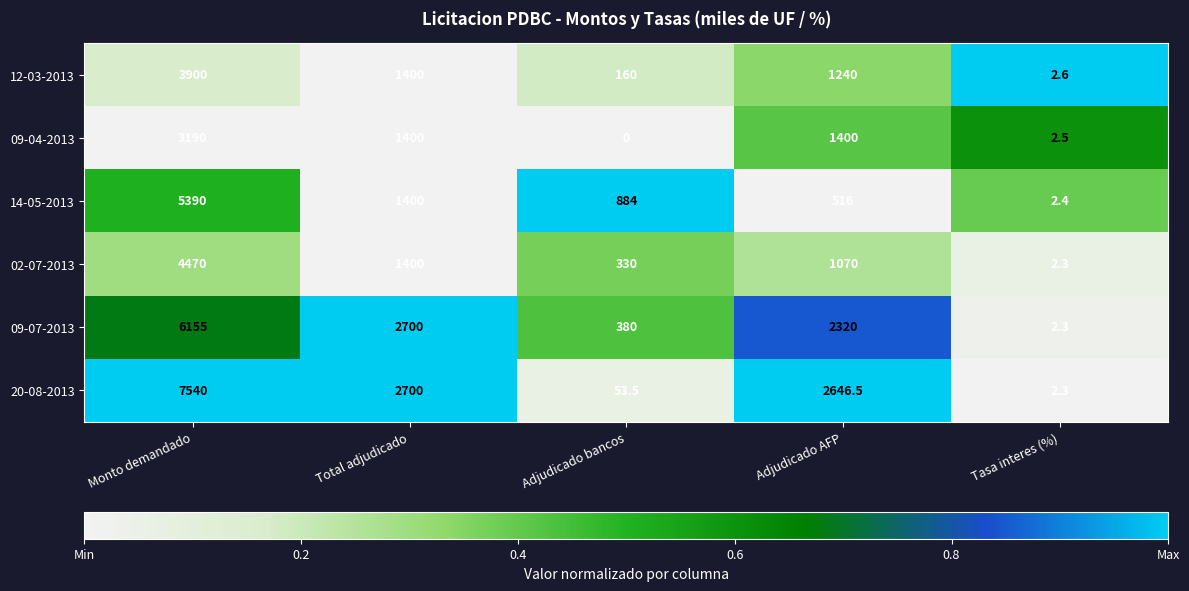

What is the total value across all series at Monto demandado?

30645.0